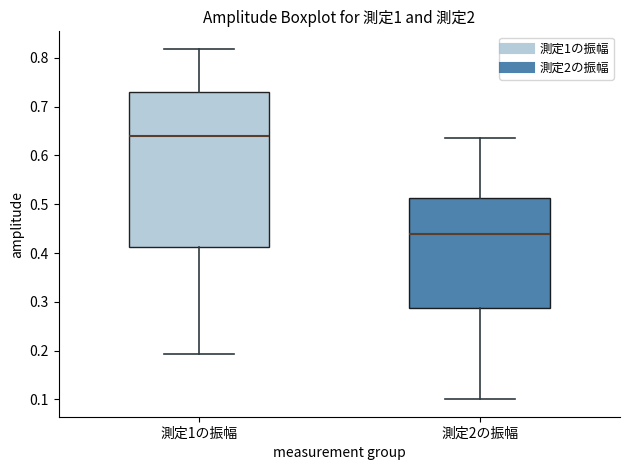

Where is the upper edge of the box for 測定2の振幅 on the y-axis? The values are not printed on the chart, so give them approximately, as read against the axis.

0.51